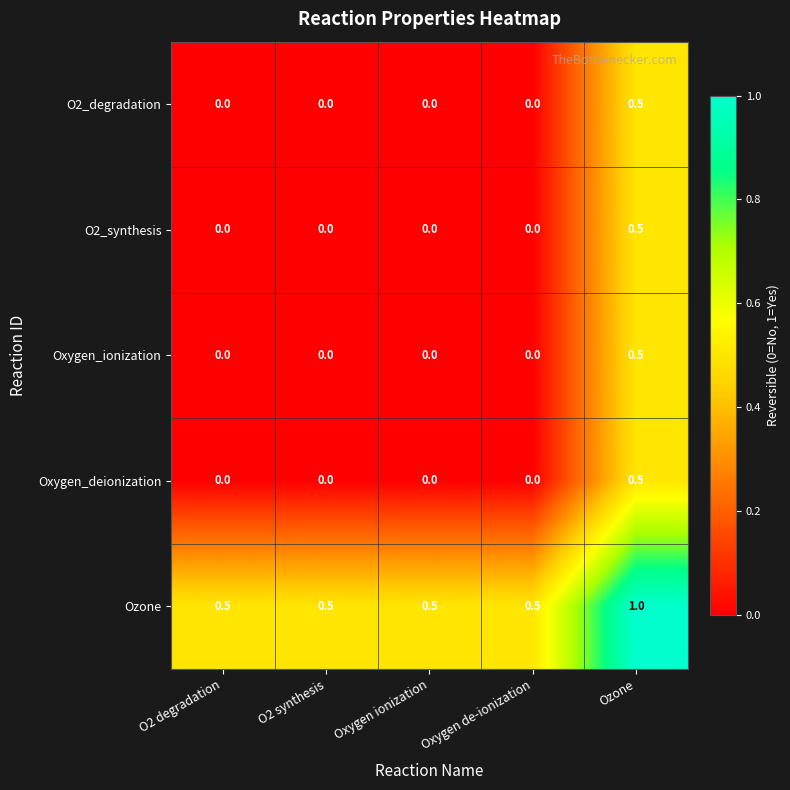

What is the difference between the highest and lowest values at Oxygen ionization?

0.5